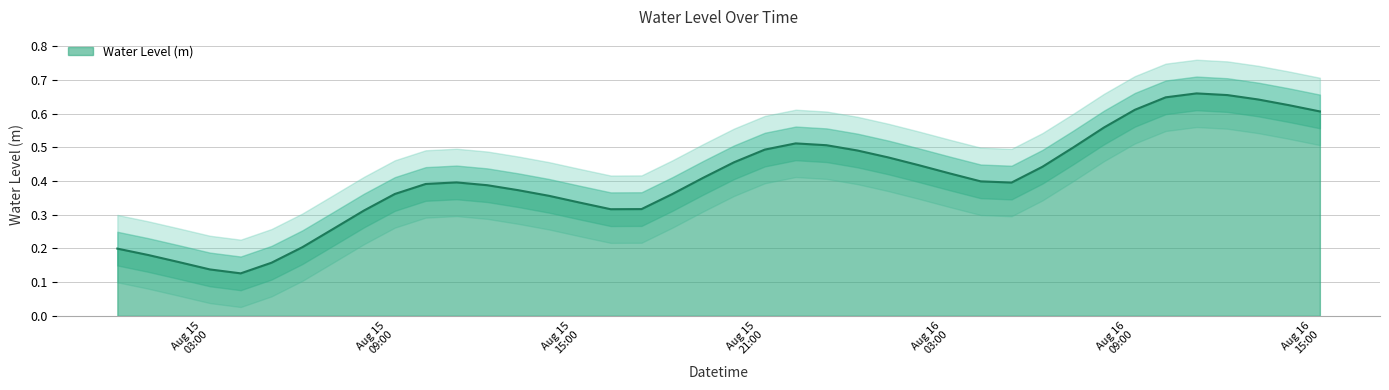

Is it true that the value at 2023-08-15 19:00:00 is 0.4?

True